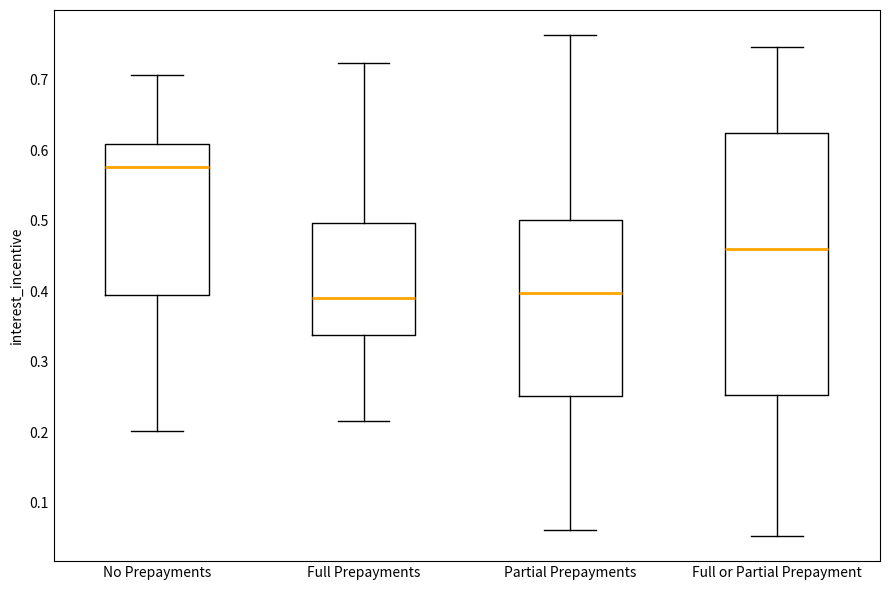

Reading left to right, transcribe this box plot: for each box, give where its median line is, the range the box spans, and where its two whiskers end, as read against the y-axis. The values are not printed on the chart, so give them approximately, as read against the axis.

No Prepayments: median 0.58, box 0.40 to 0.61, whiskers 0.20 to 0.71
Full Prepayments: median 0.39, box 0.34 to 0.50, whiskers 0.22 to 0.72
Partial Prepayments: median 0.40, box 0.25 to 0.50, whiskers 0.06 to 0.76
Full or Partial Prepayment: median 0.46, box 0.25 to 0.62, whiskers 0.05 to 0.75